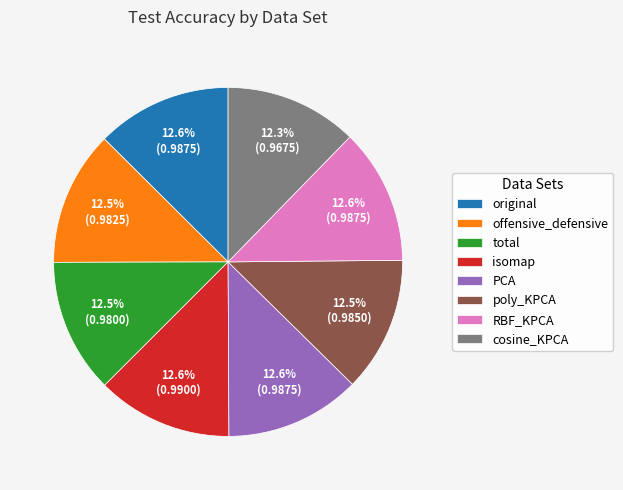

Do RBF_KPCA and offensive_defensive together represent more than half of the pie?

No